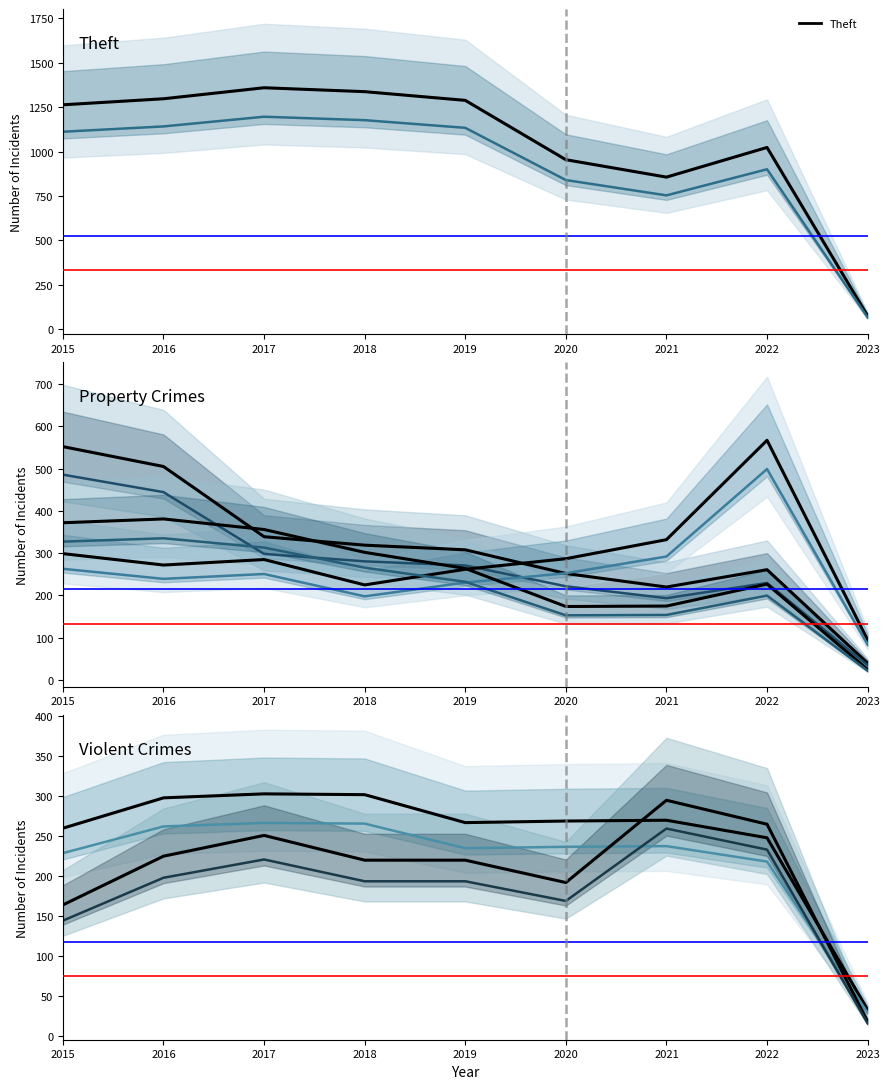

Reading right to left, transcribe all the data shown in this chart.

Theft: 75	1023	856	954	1288	1337	1359	1297	1263
Burglary: 40	261	220	252	308	319	339	505	552
Motor Vehicle Theft: 95	567	332	287	262	225	285	272	299
Robbery: 25	227	175	174	264	302	356	381	372
Aggravated Battery: 33	248	270	269	267	302	303	298	260
Aggravated Assault: 18	265	295	192	220	220	251	225	164